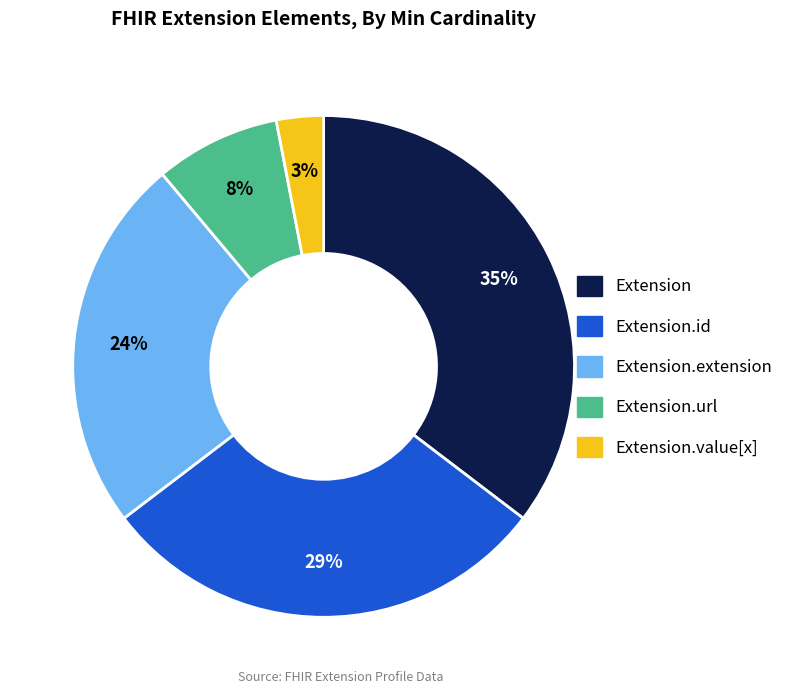

Is there any slice that represents more than half of the pie?

No